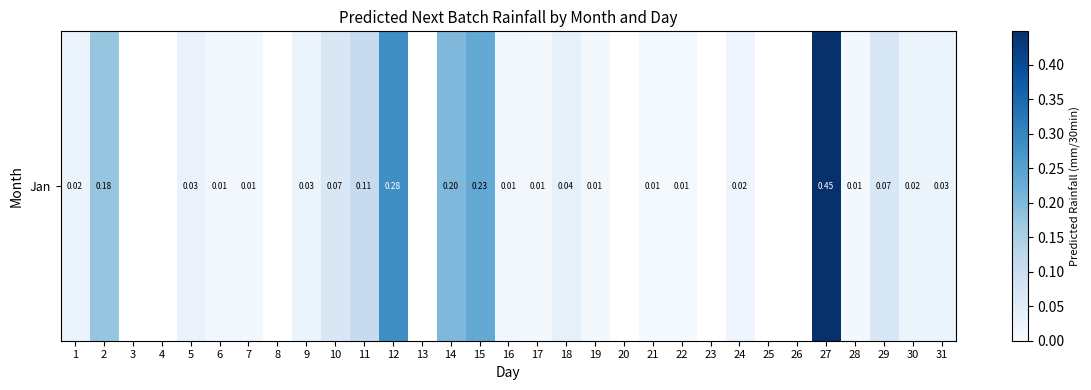

Which has a higher value, 26 or 19?

19